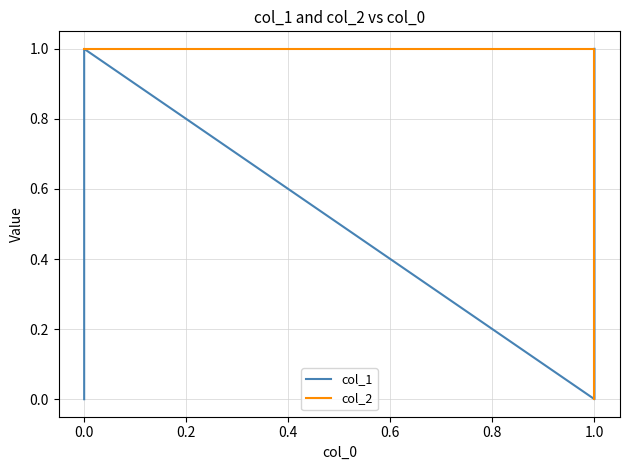

Count the number of data series in this chart.

2